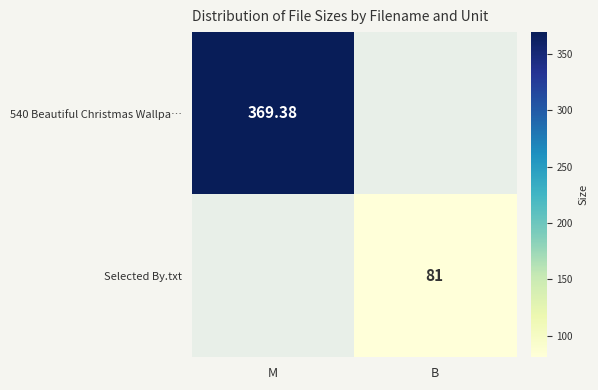

At which category does the chart reach its minimum across all series?

B